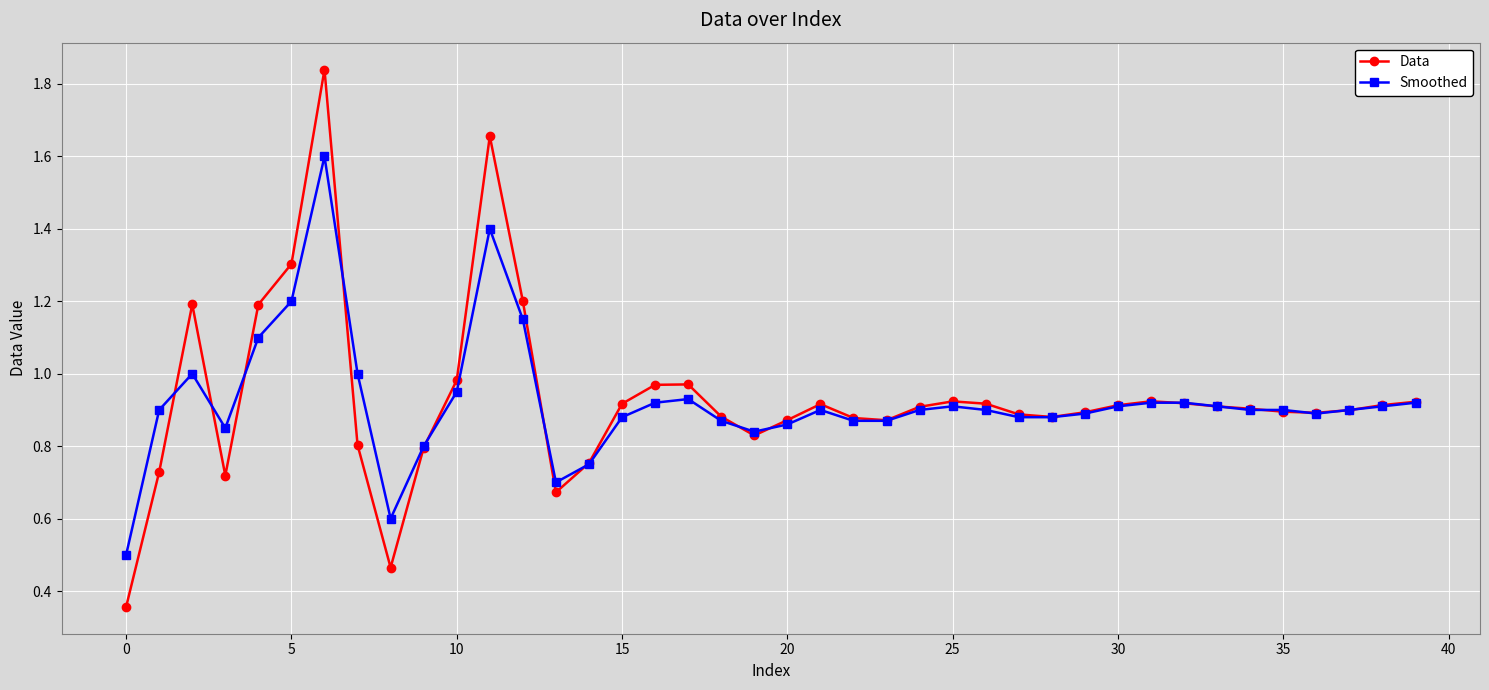

List the series in order of their peak value, highest first.

Data, Smoothed